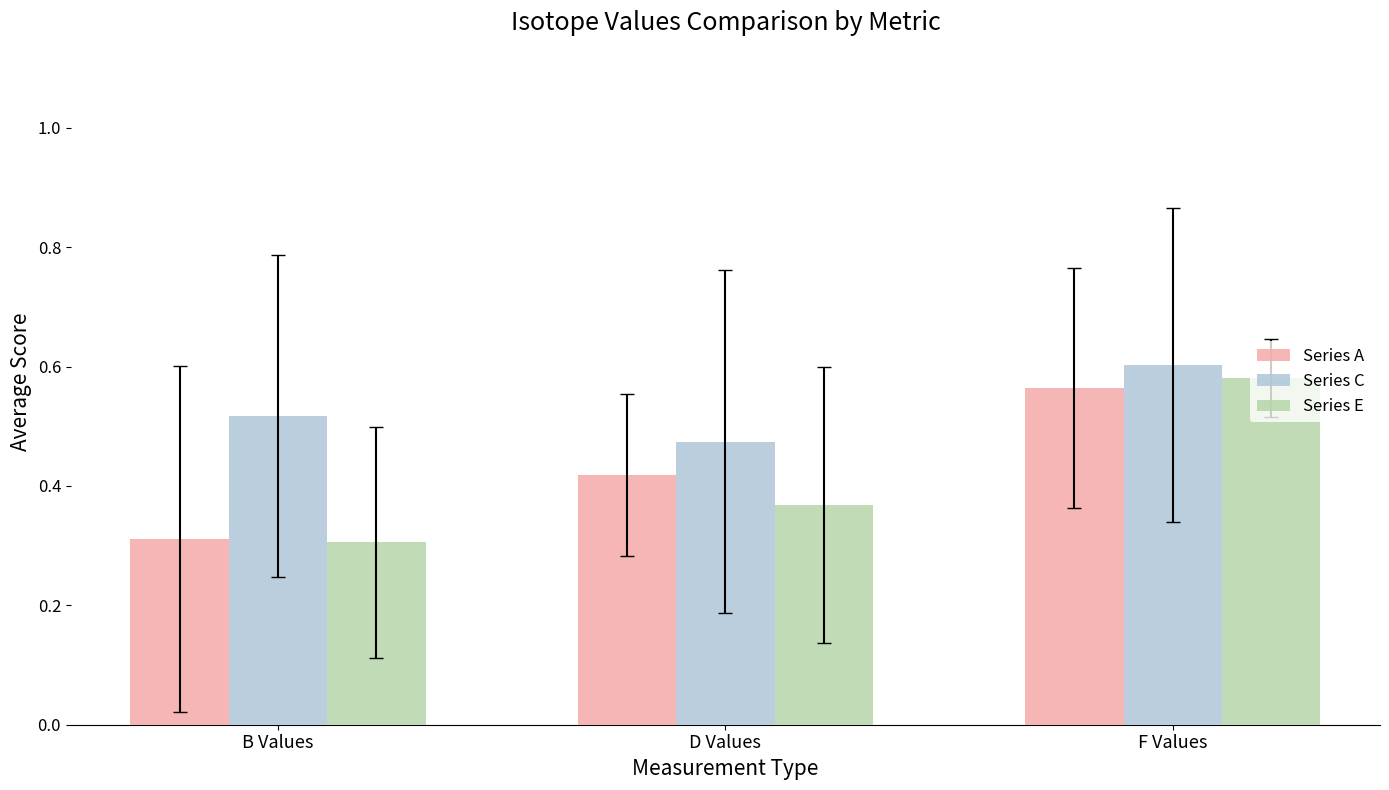

At which category is the sum across all series the highest?

F Values